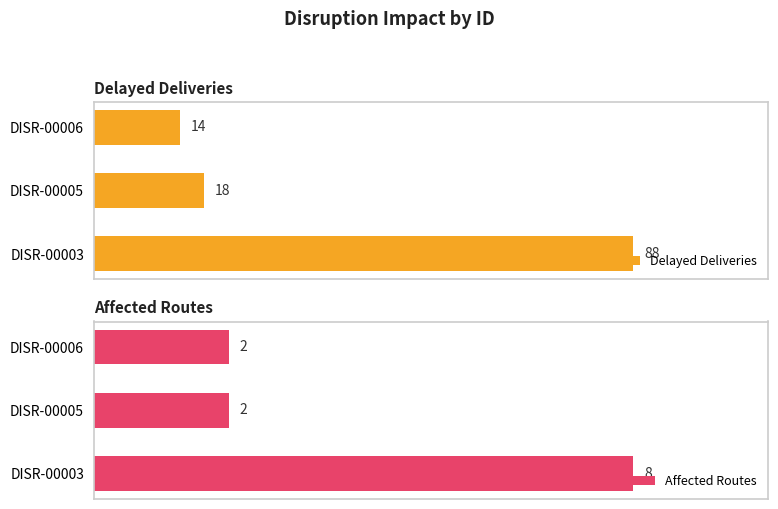

Which category has the highest value in the Affected Routes series?

DISR-00003